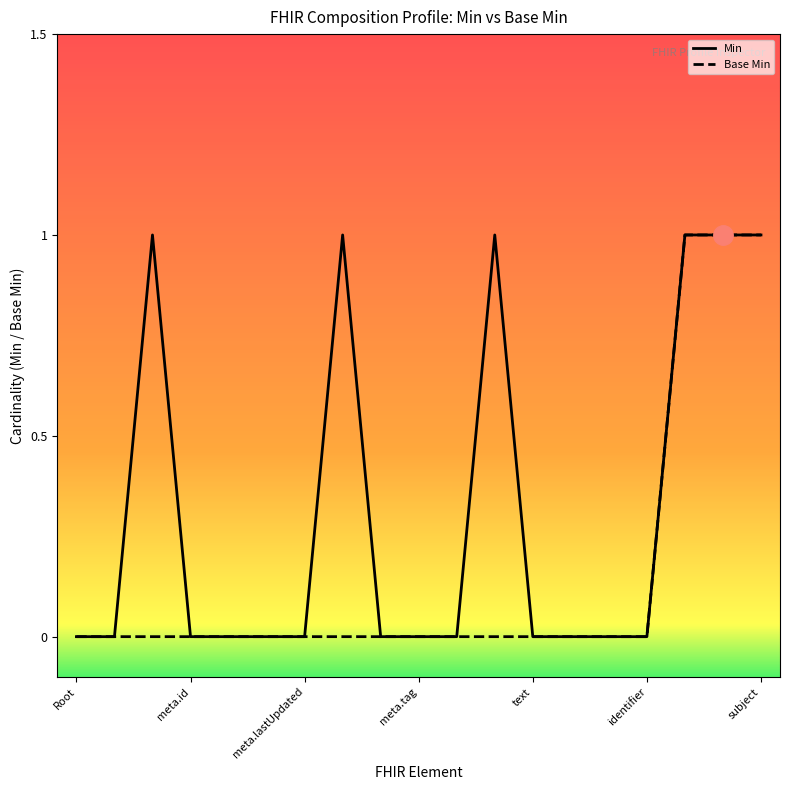

What is the maximum value shown in the chart?

1